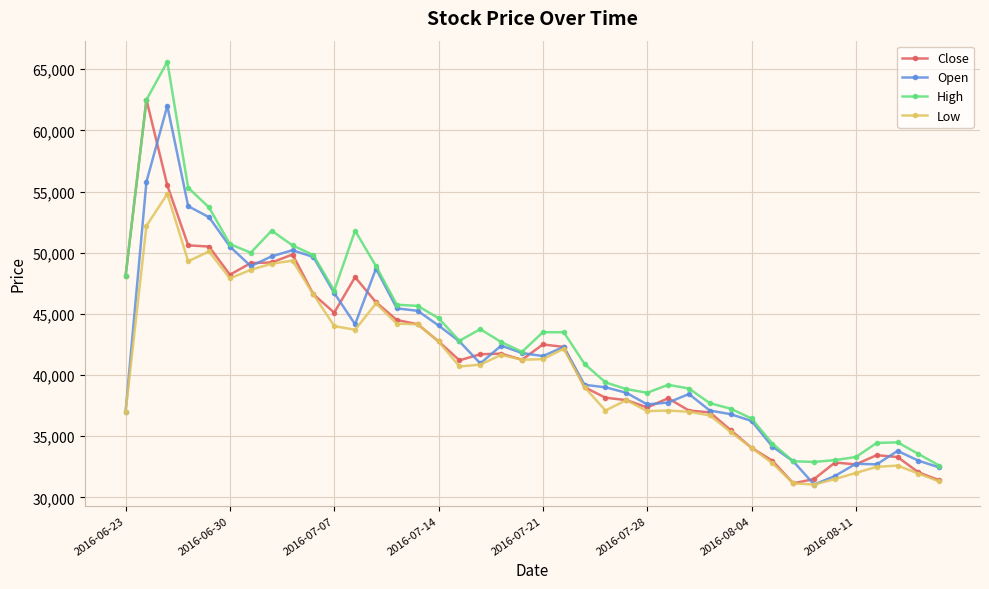

What is the value of the High point at the 35th from the left?

33050